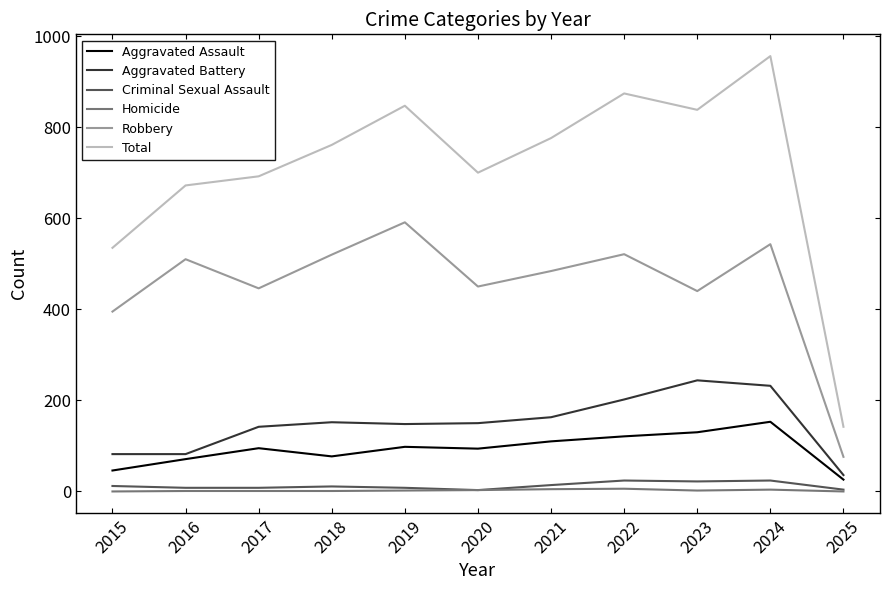

The value of Robbery at 2015 is 395. True or false?

True